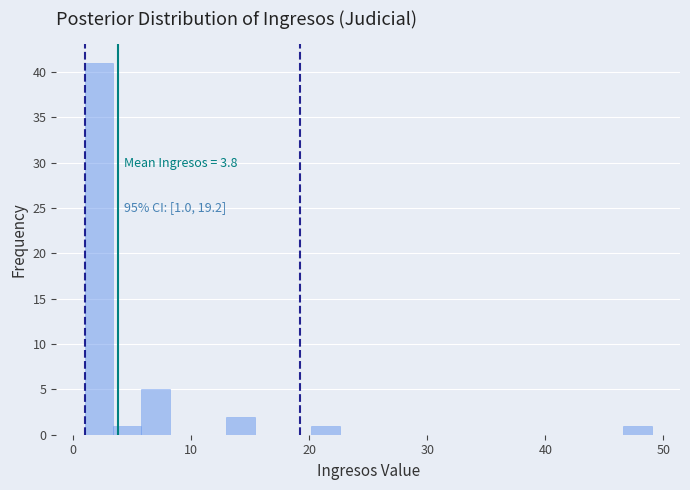

Read against the x-axis, roughly where is the centre of the tallest bar?

2